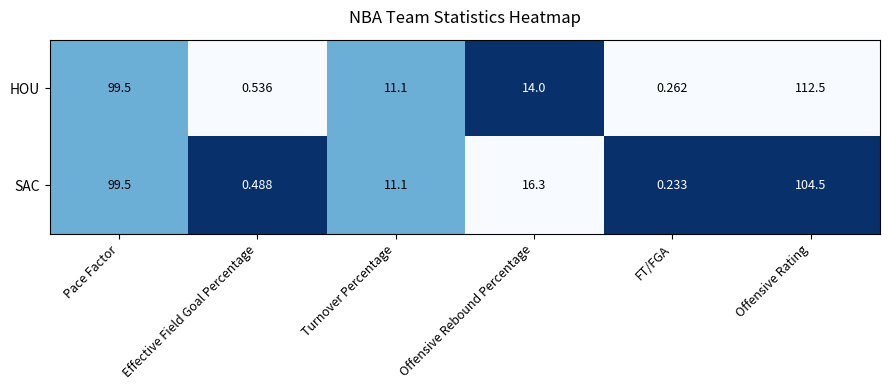

List the labels in order of HOU value, largest first.

Offensive Rating, Pace Factor, Offensive Rebound Percentage, Turnover Percentage, Effective Field Goal Percentage, FT/FGA